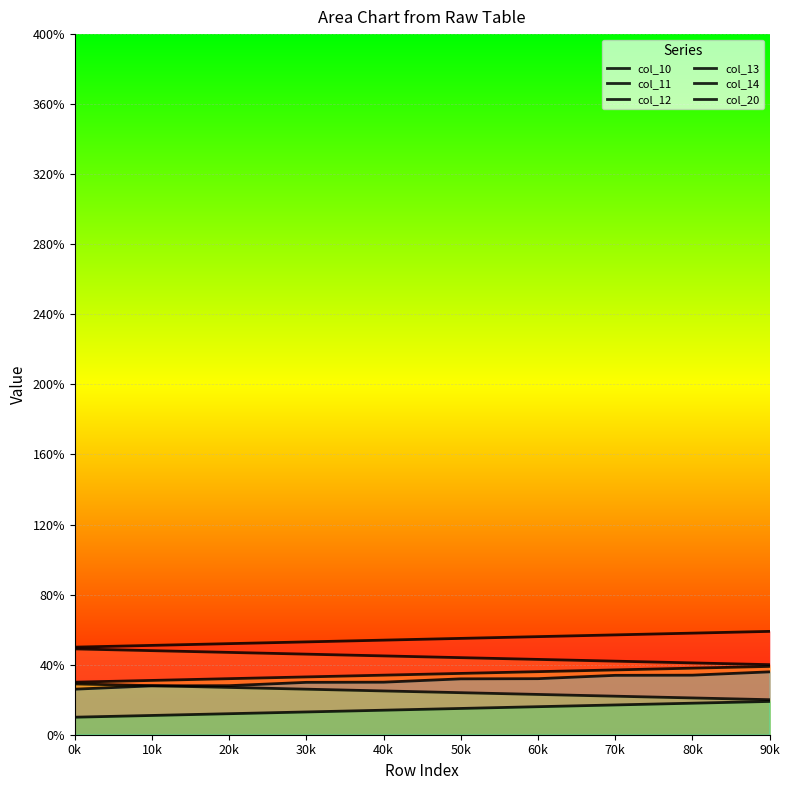

Is the value of col_10 at 90k greater than the value of col_13 at 60k?

Yes